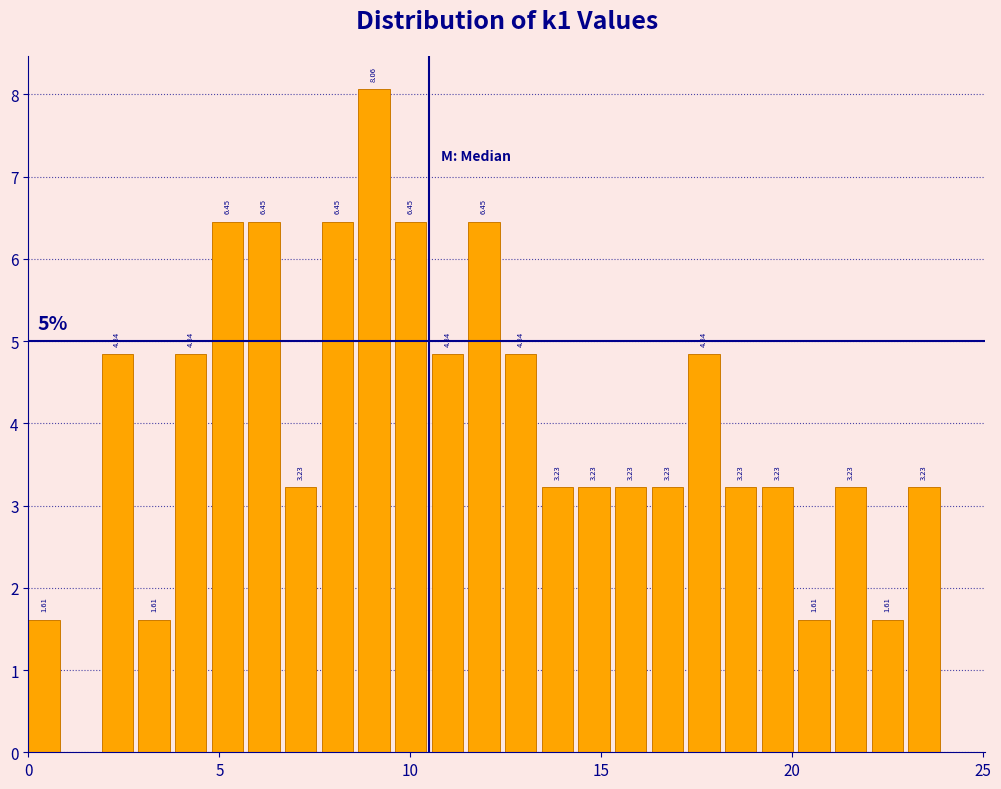

Around what value on the x-axis is the tallest bar? Give the approximate position of its centre, as read against the axis.

9.0